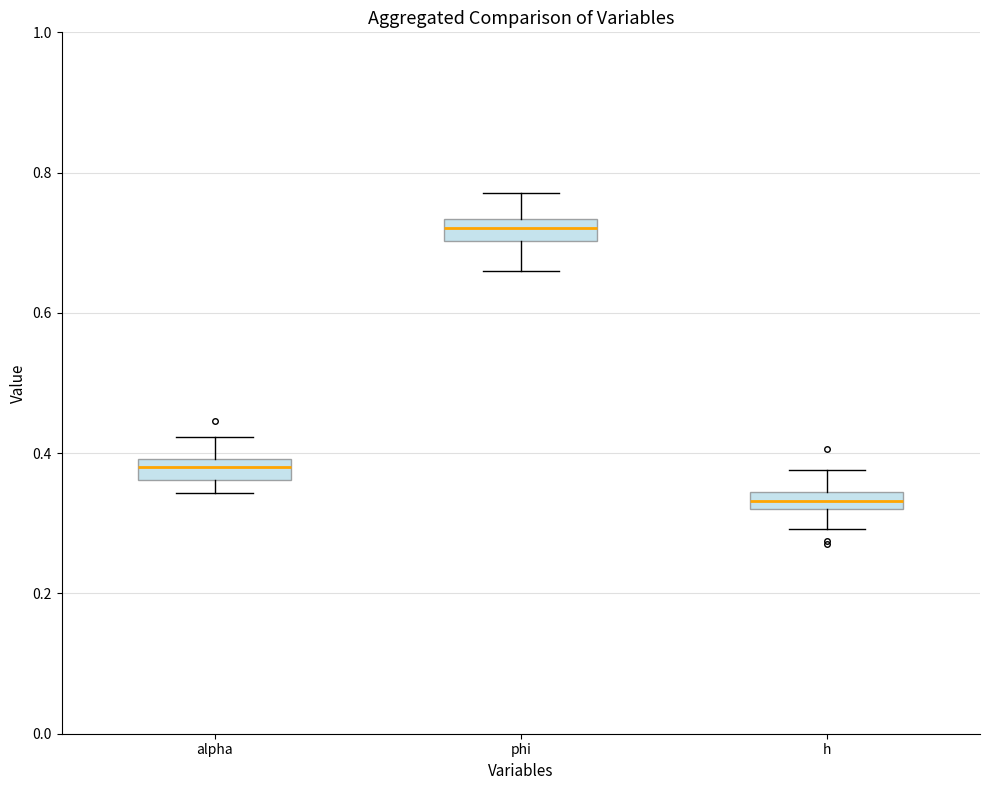

Which box's median line is the lowest?

h